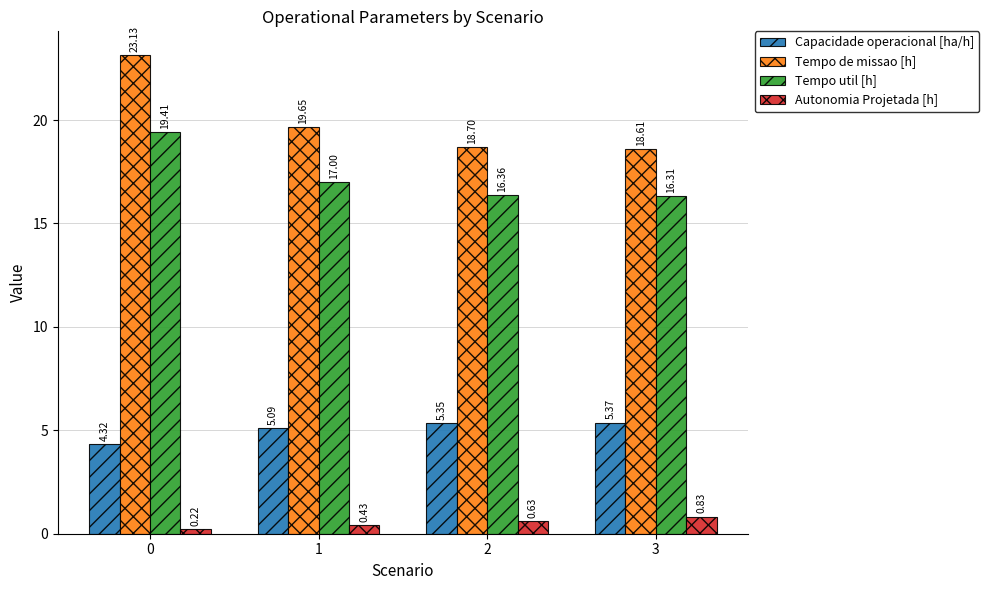

What is the highest value of the Tempo de missao [h] series?

23.1